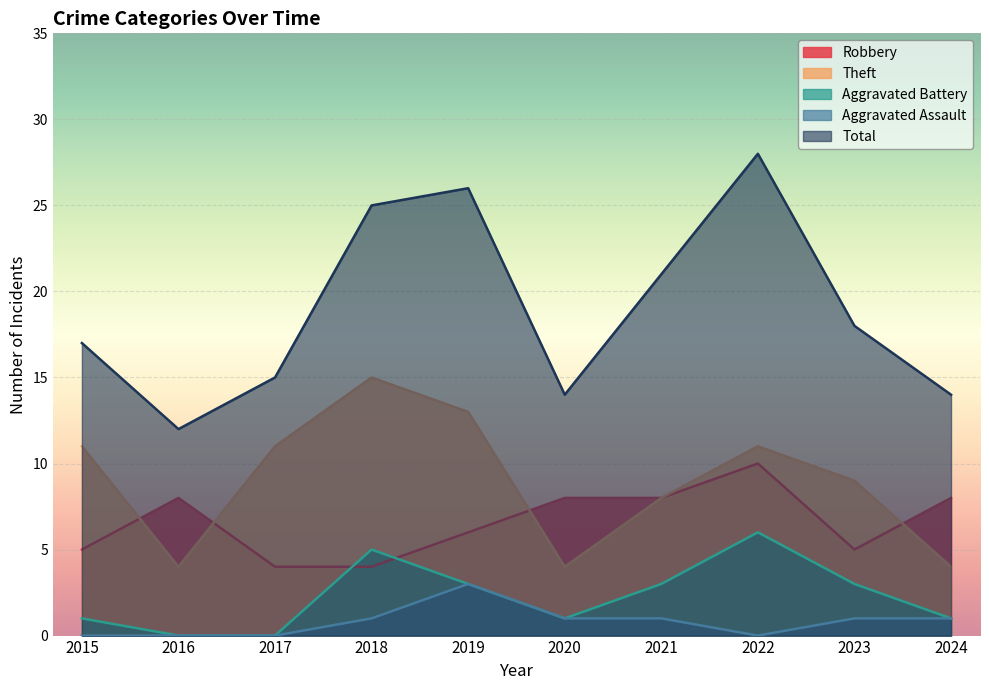

Which category has the highest value in the Aggravated Battery series?

2022